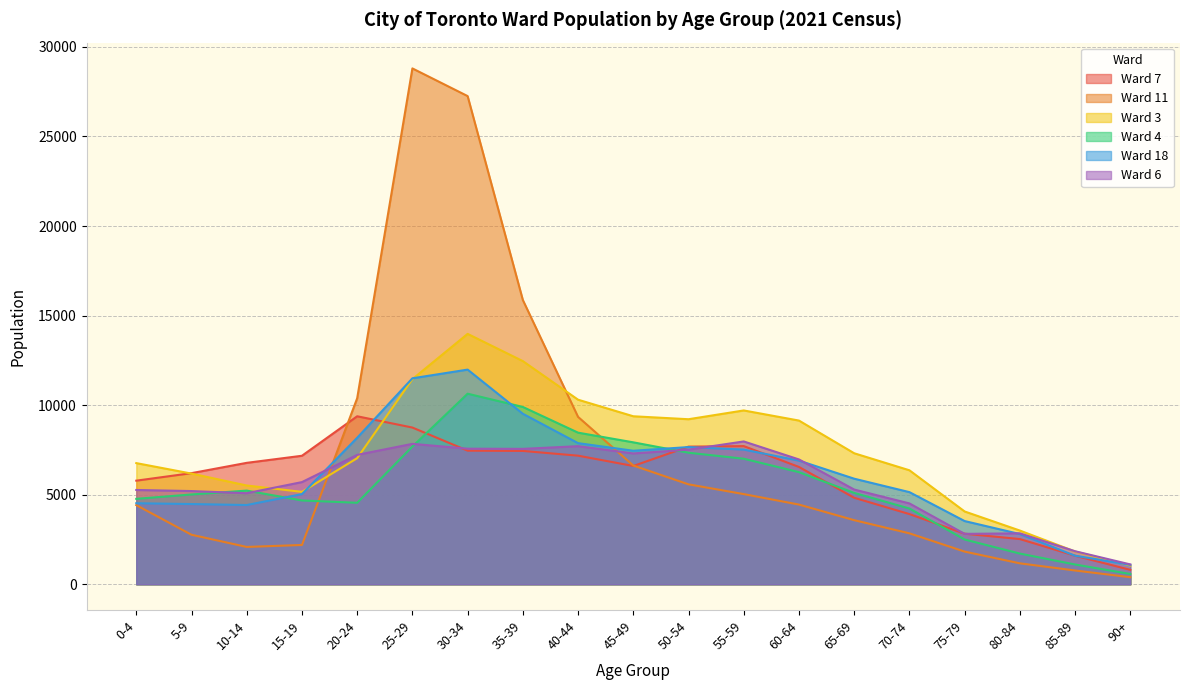

What is the difference between the maximum and minimum values in the Ward 3 series?

12935